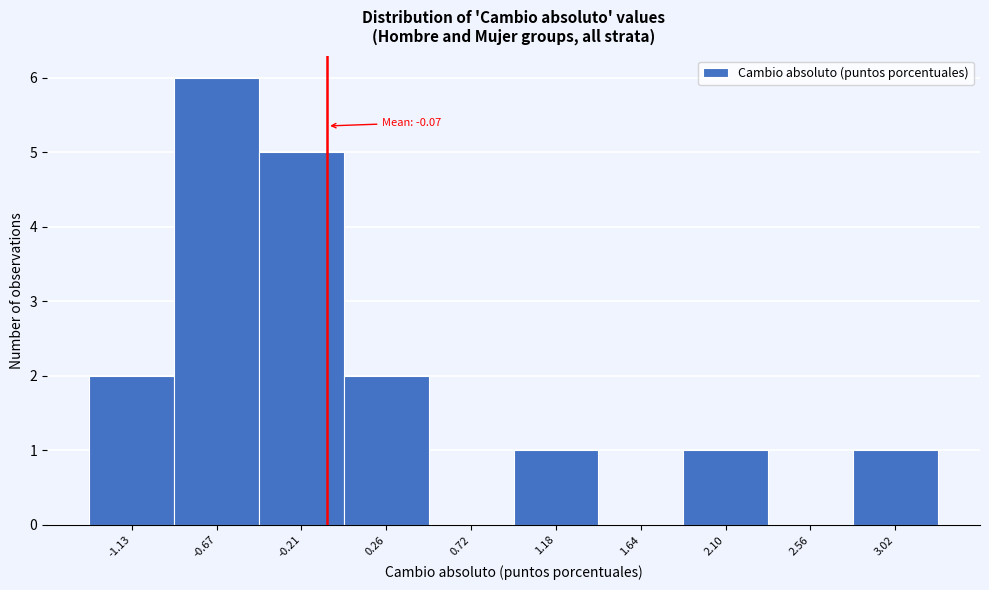

Over which range of the x-axis is the bar tallest?

-0.90 to -0.45